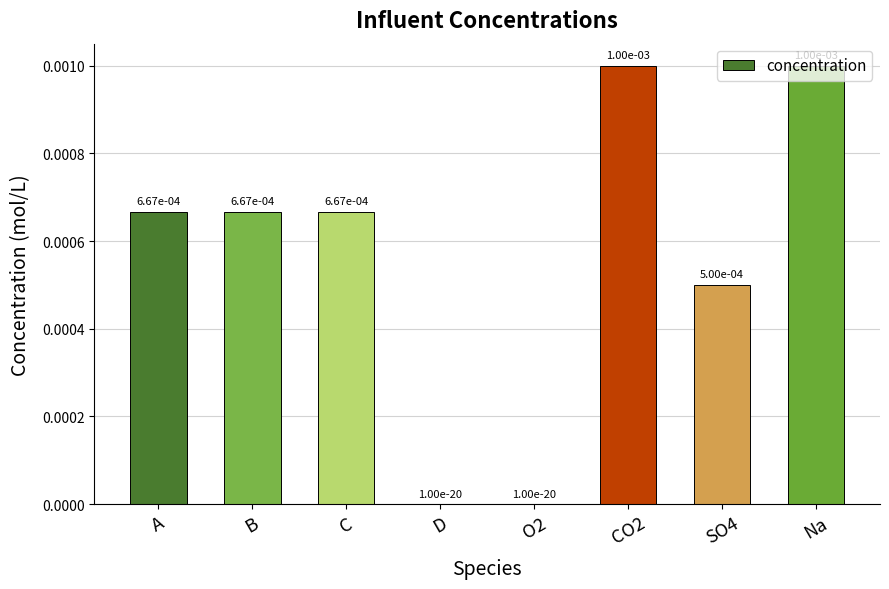

Does the chart contain stacked bars?

No